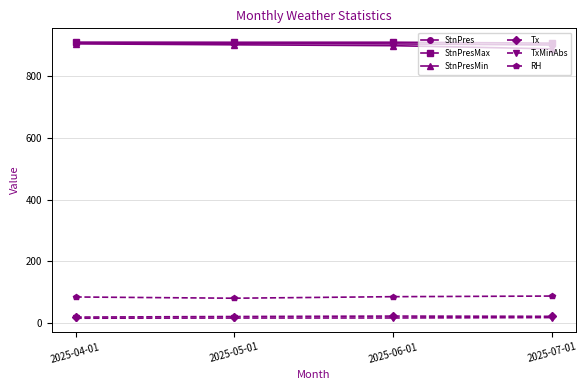

True or false: StnPresMin has more than 1 points higher than both neighbors.

False